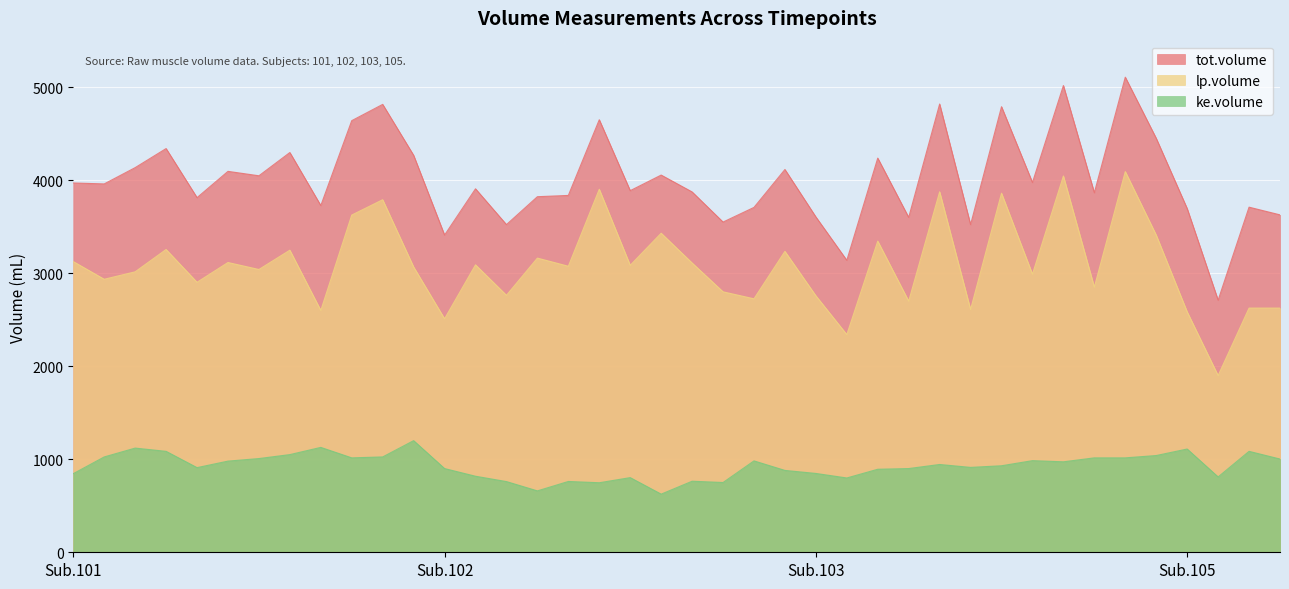

What is the sum of all ke.volume values?

37100.0